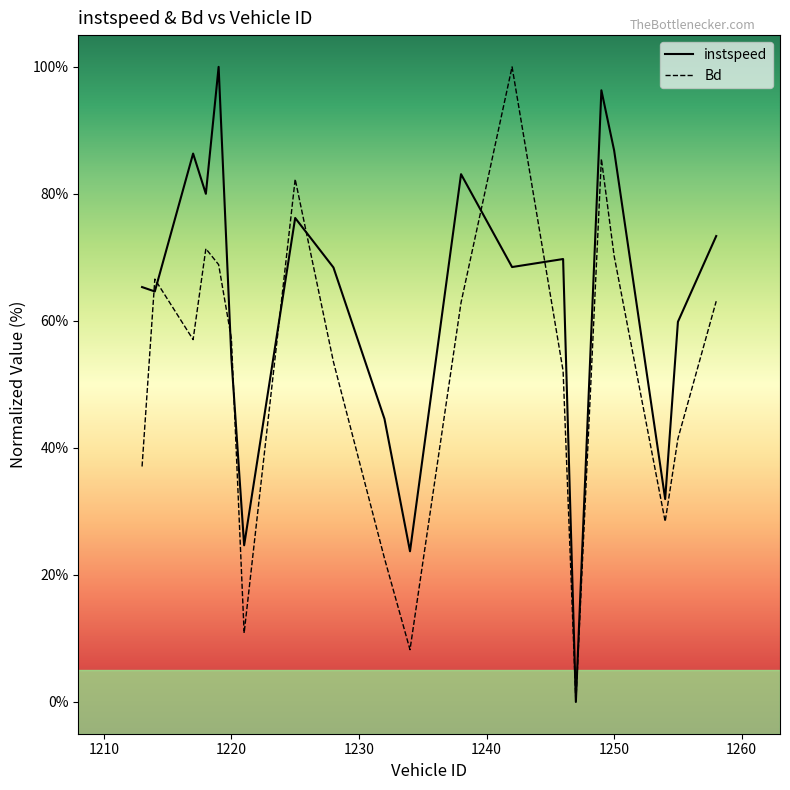

Which series has the largest total across all categories?

instspeed